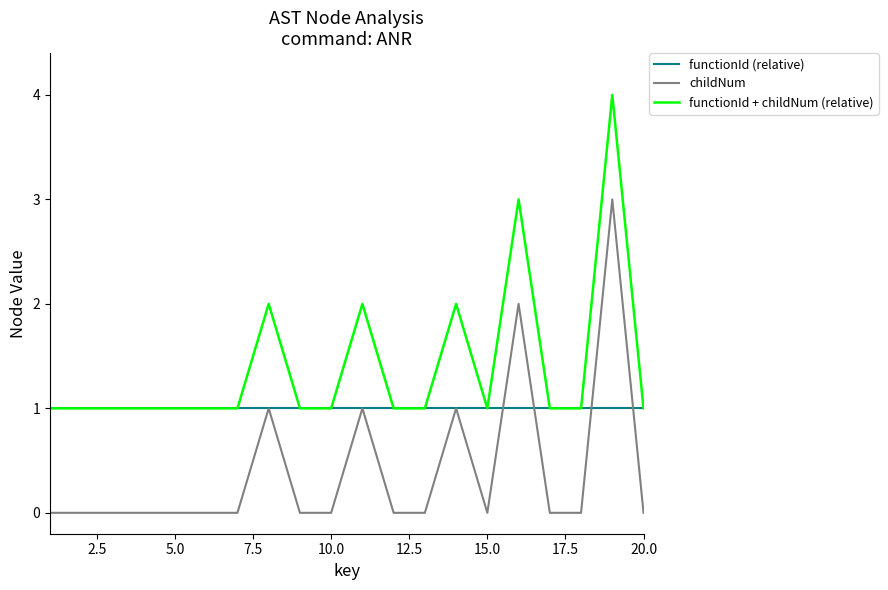

List the series in order of their peak value, highest first.

functionId + childNum (relative), childNum, functionId (relative)